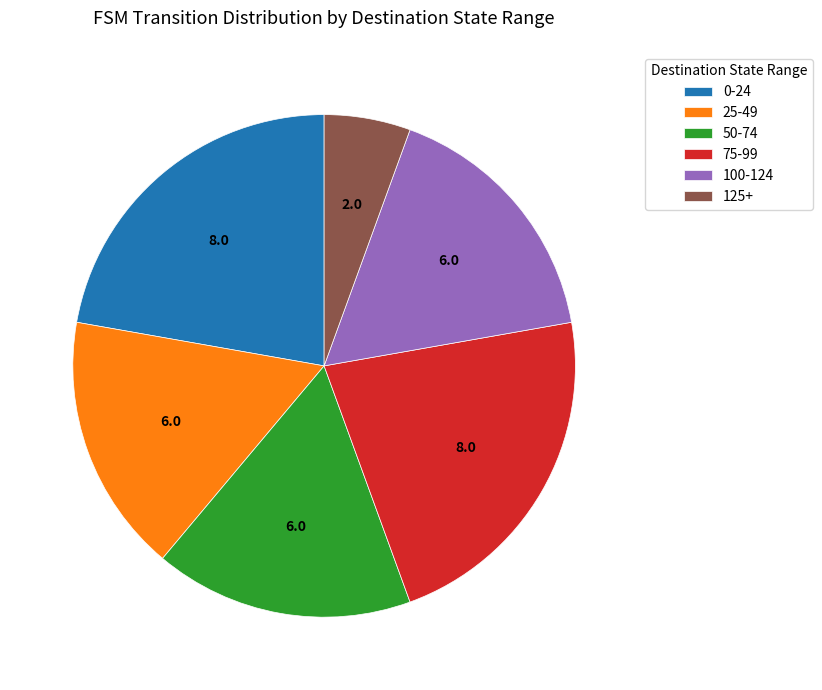

Which slice is the smallest?

125+